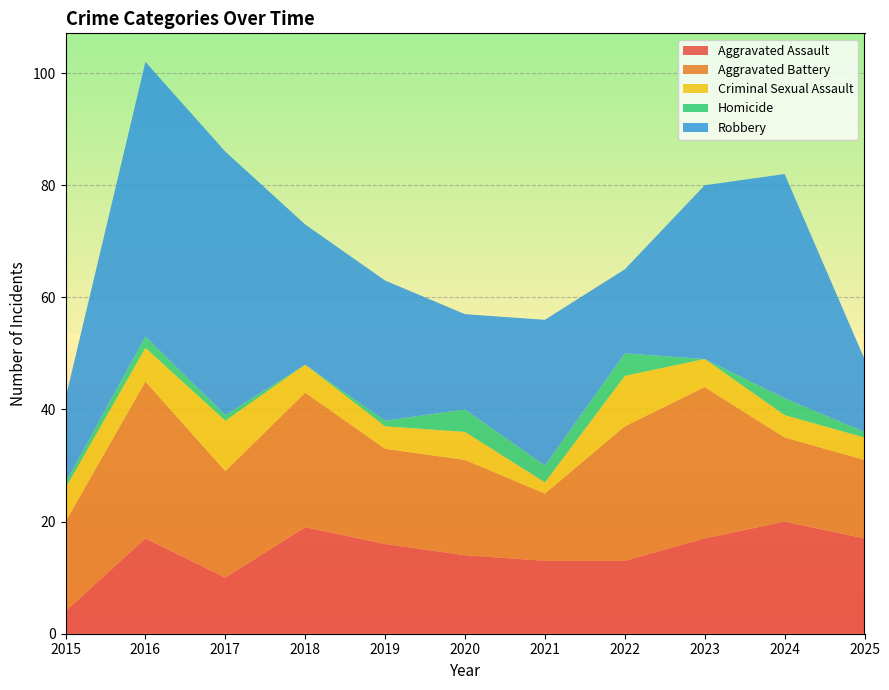

Reading right to left, what are all the values shown in this chart?

Aggravated Assault: 2025=17	2024=20	2023=17	2022=13	2021=13	2020=14	2019=16	2018=19	2017=10	2016=17	2015=4
Aggravated Battery: 2025=14	2024=15	2023=27	2022=24	2021=12	2020=17	2019=17	2018=24	2017=19	2016=28	2015=16
Criminal Sexual Assault: 2025=4	2024=4	2023=5	2022=9	2021=2	2020=5	2019=4	2018=5	2017=9	2016=6	2015=6
Homicide: 2025=1	2024=3	2023=0	2022=4	2021=3	2020=4	2019=1	2018=0	2017=1	2016=2	2015=1
Robbery: 2025=13	2024=40	2023=31	2022=15	2021=26	2020=17	2019=25	2018=25	2017=47	2016=49	2015=15